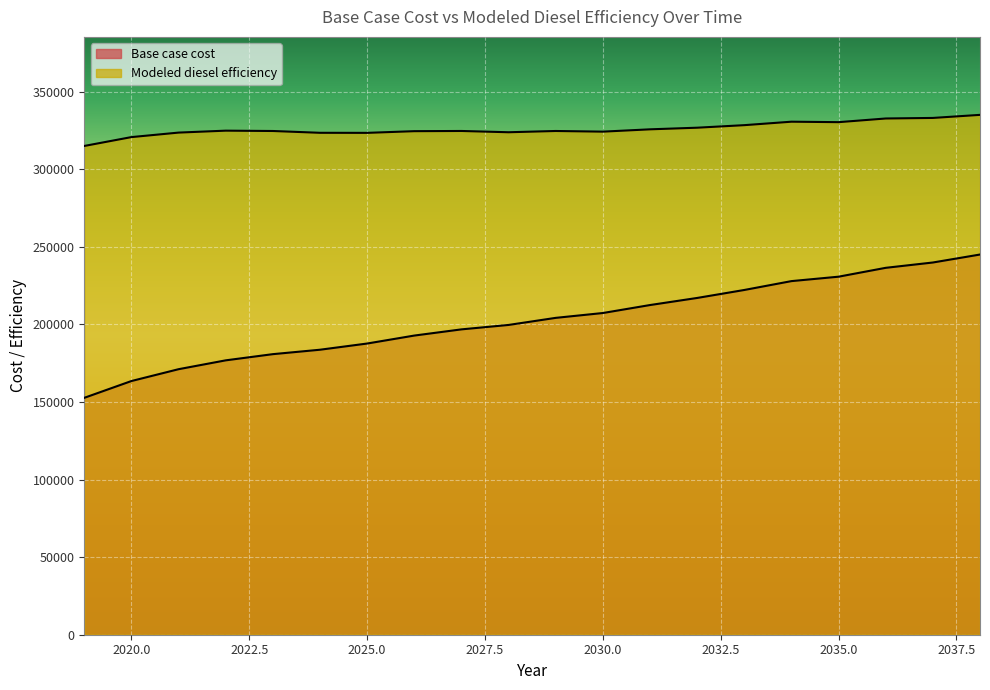

True or false: Base case cost and Modeled diesel efficiency cross at least once.

False